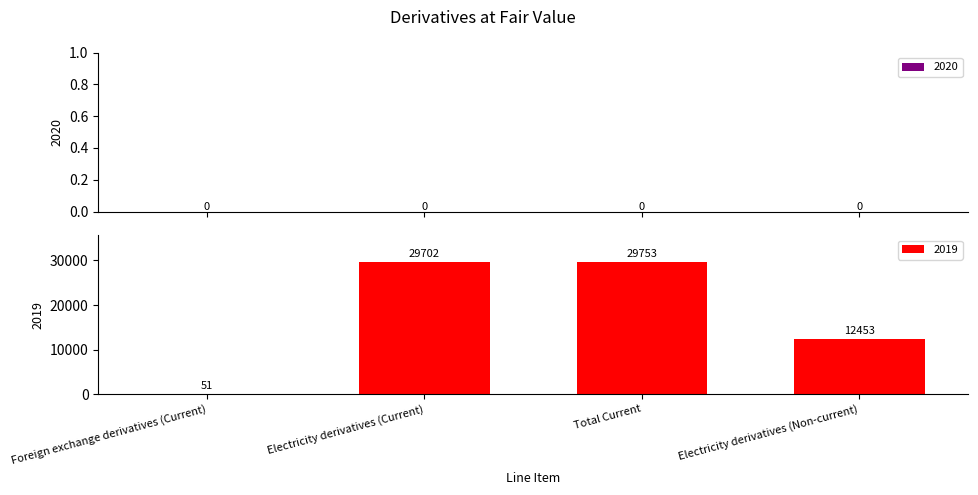

Count the number of categories in the chart.

4